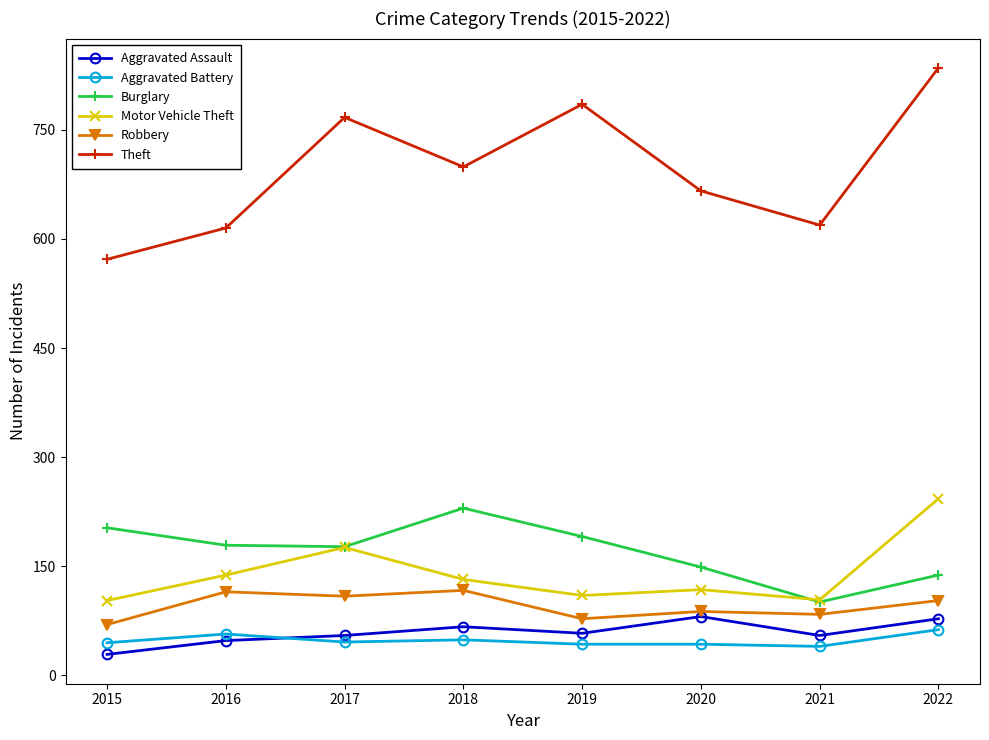

What is the value of the Aggravated Battery point at the 3rd from the left?

46